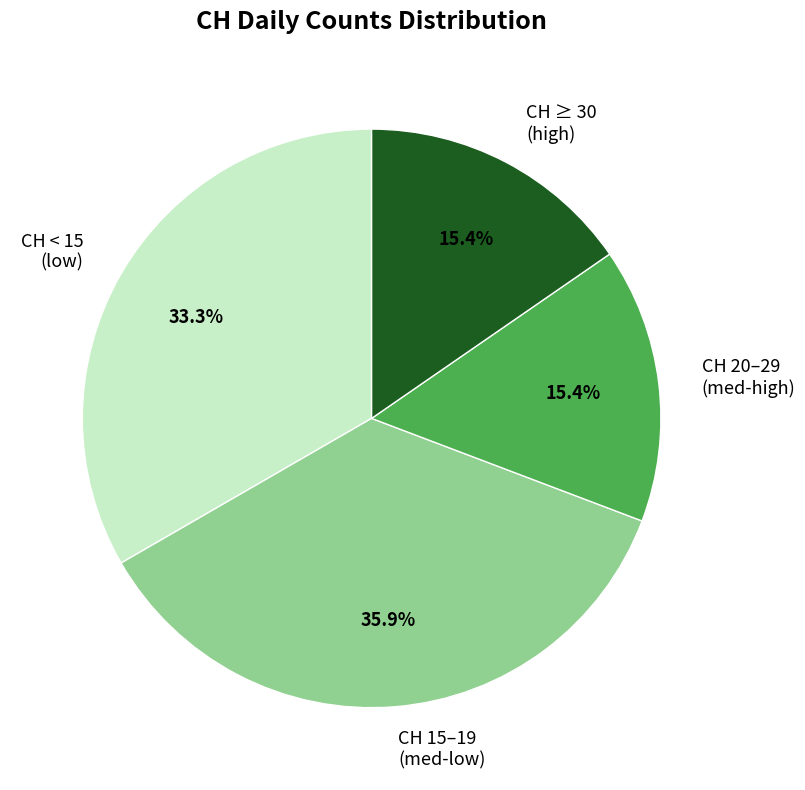

Is there any slice that represents more than half of the pie?

No